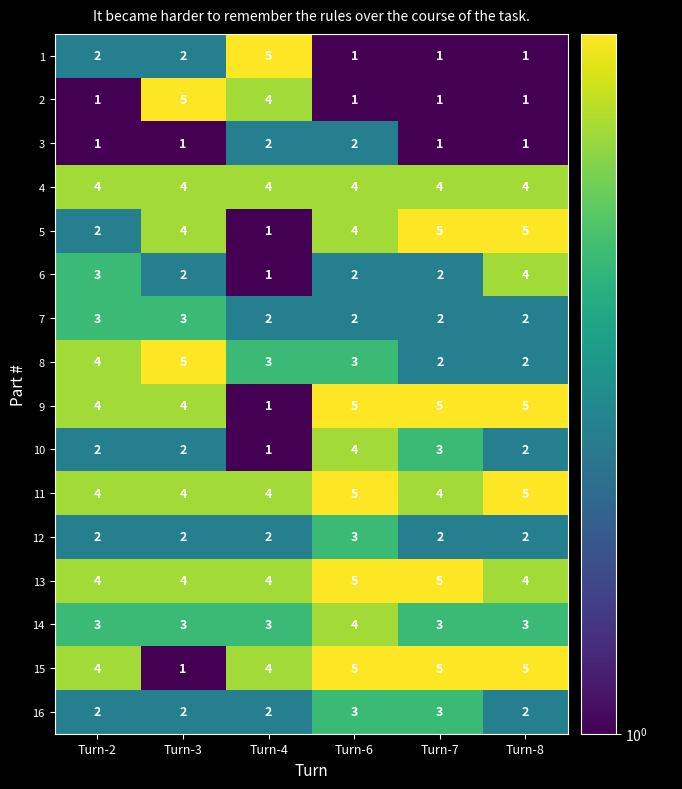

At which category is the sum across all series the highest?

Turn-6